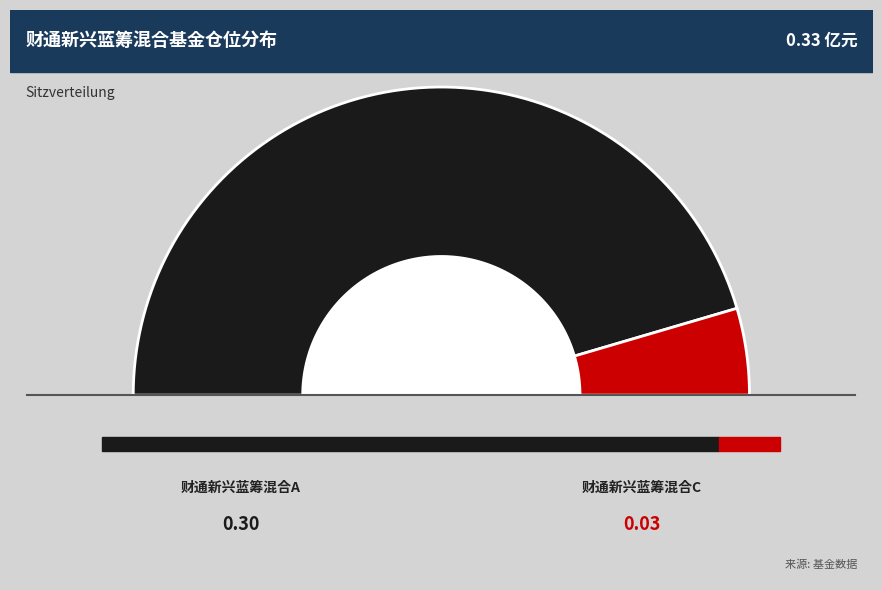

What is the largest slice in the pie chart?

财通新兴蓝筹混合A